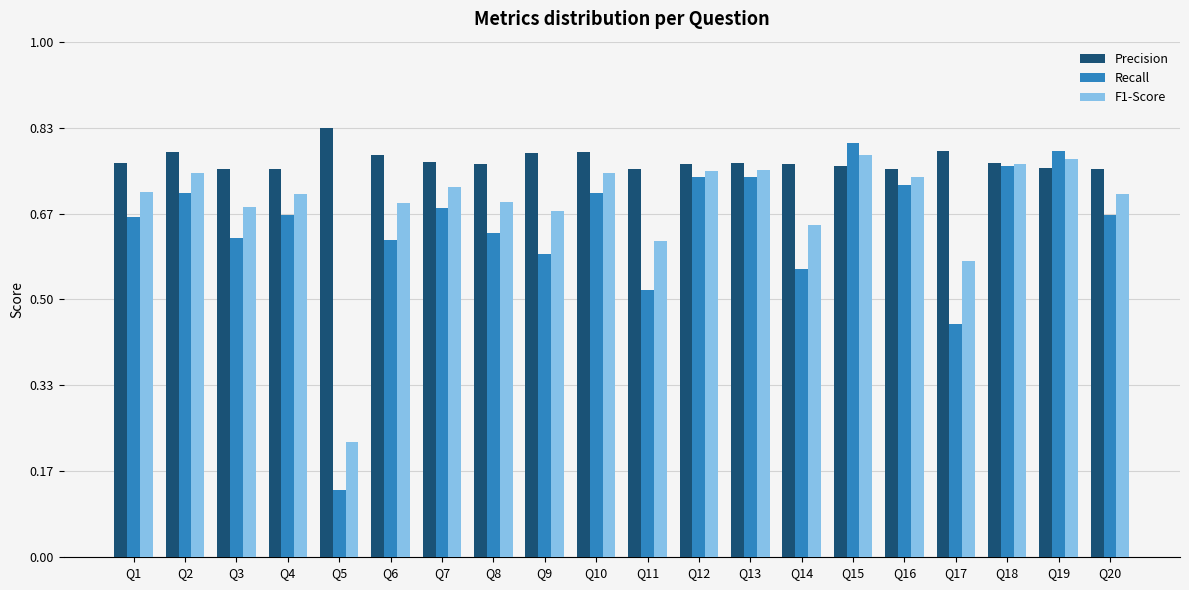

Where is F1-Score nearest to the value 0?

Q5